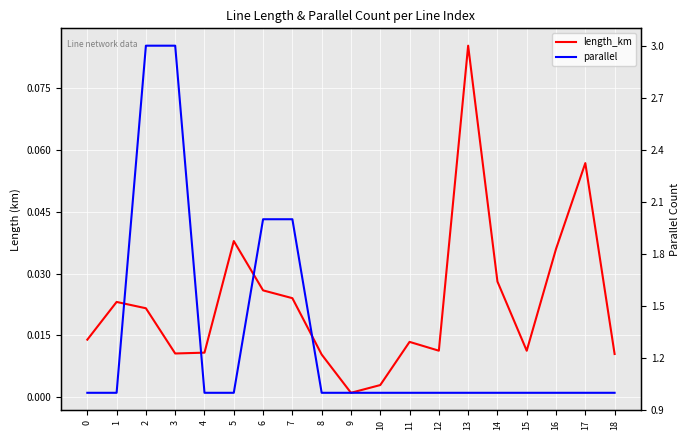

Which series has the largest total across all categories?

parallel